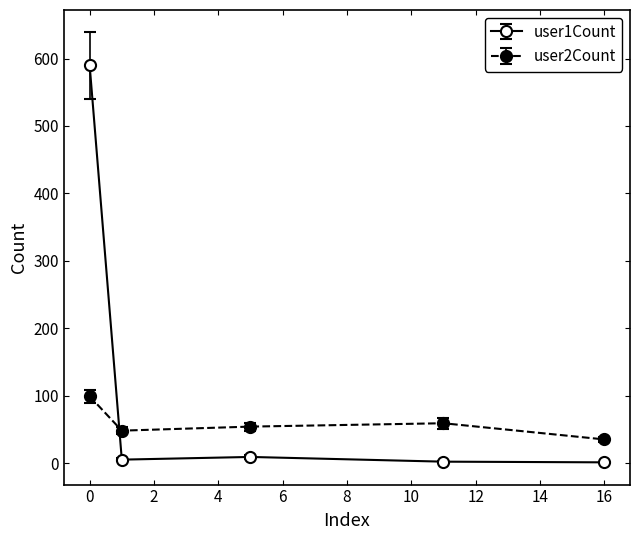

What is the value of the user1Count point at the 1st from the left?

590